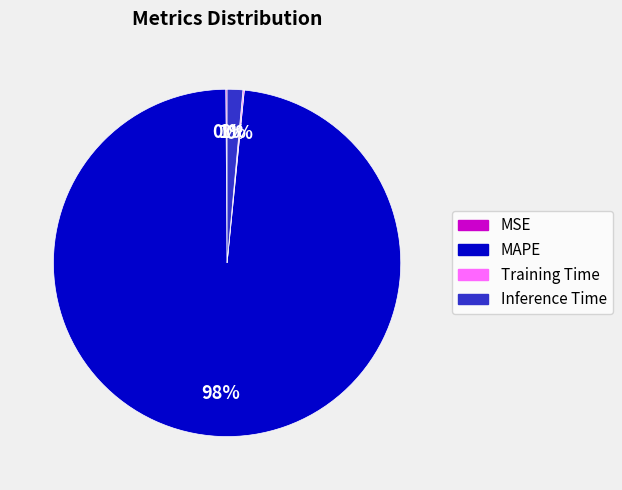

The Inference Time slice represents 1% of the pie. True or false?

True